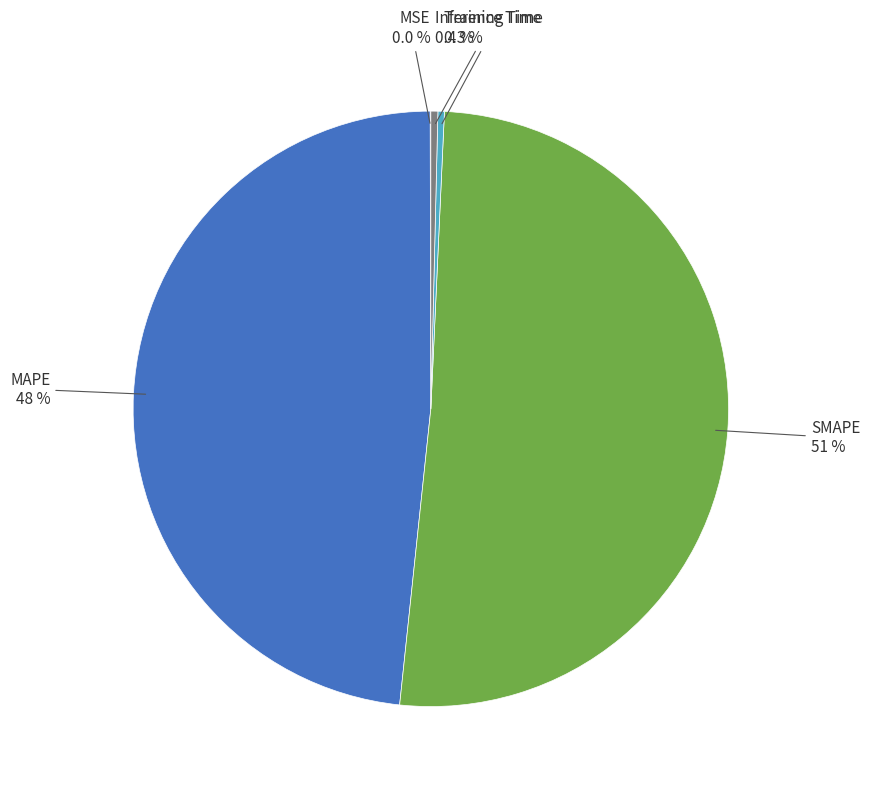

Does any single category account for the majority?

Yes